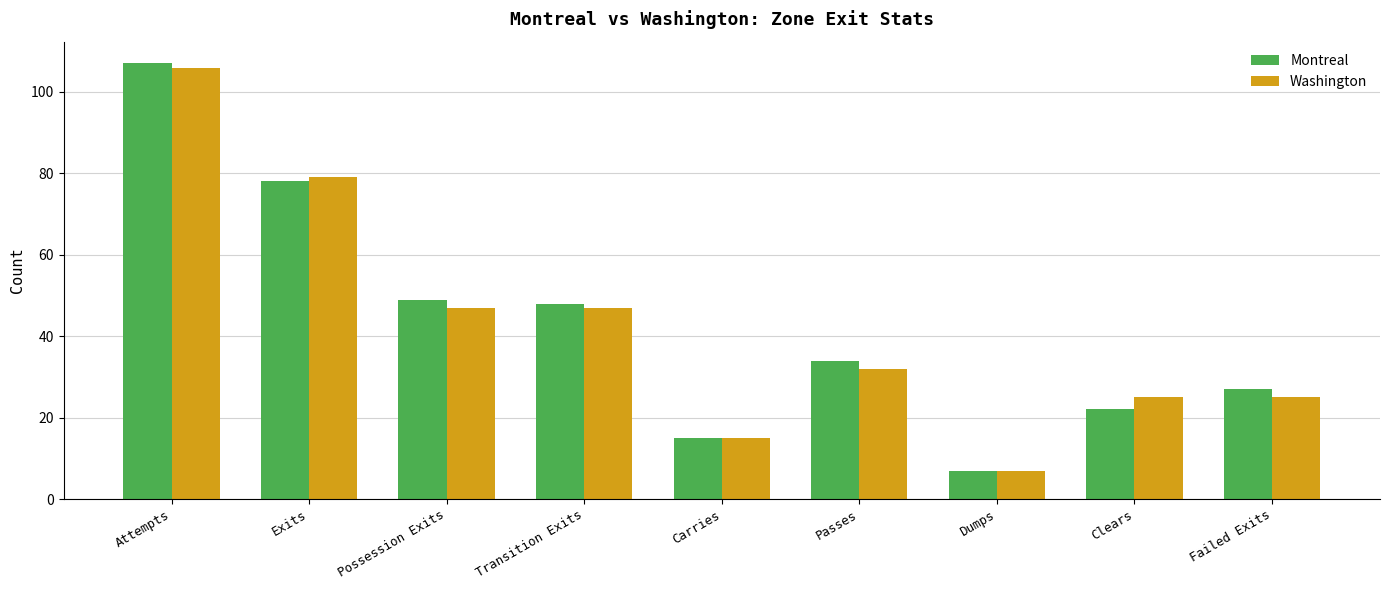

Reading left to right, extract all data points from this chart.

Montreal: 107	78	49	48	15	34	7	22	27
Washington: 106	79	47	47	15	32	7	25	25